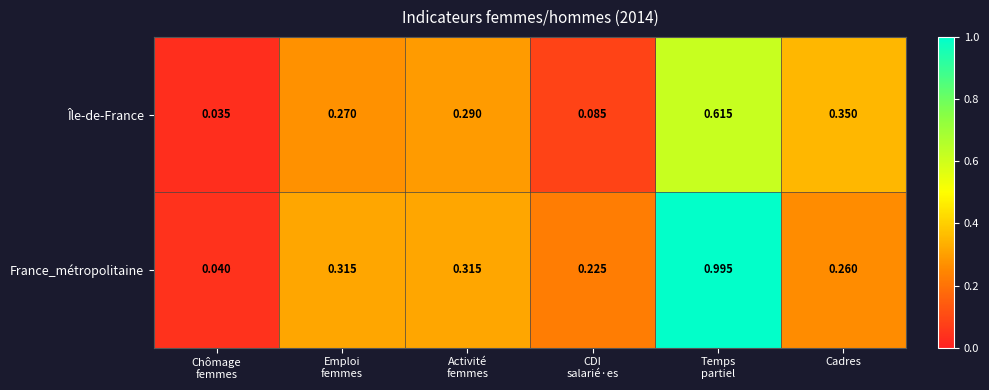

List the series in order of their peak value, lowest first.

Île-de-France, France_métropolitaine